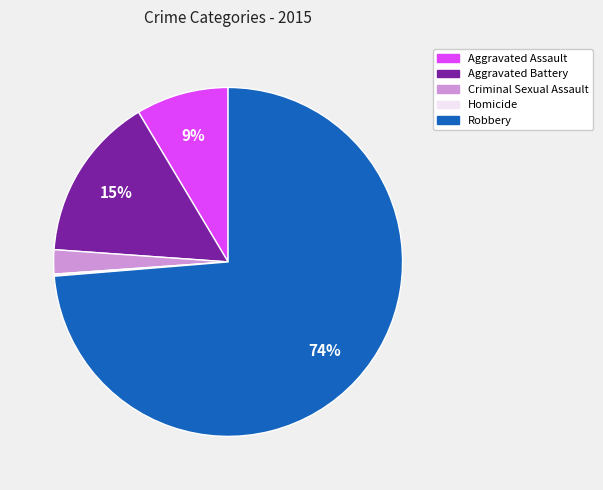

Which slice is the largest?

Robbery